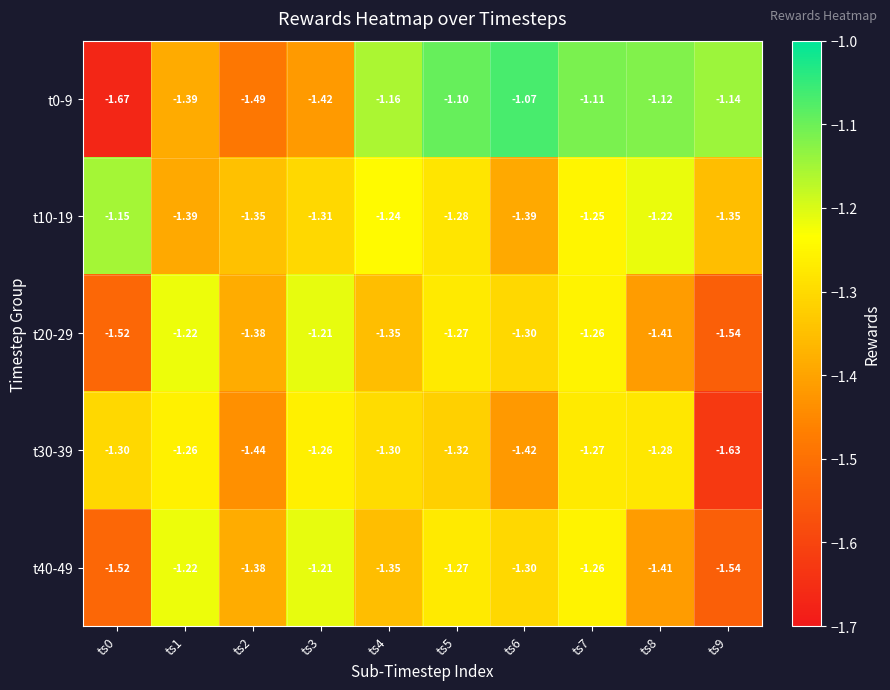

Is the value of t30-39 at ts2 greater than the value of t10-19 at ts6?

No